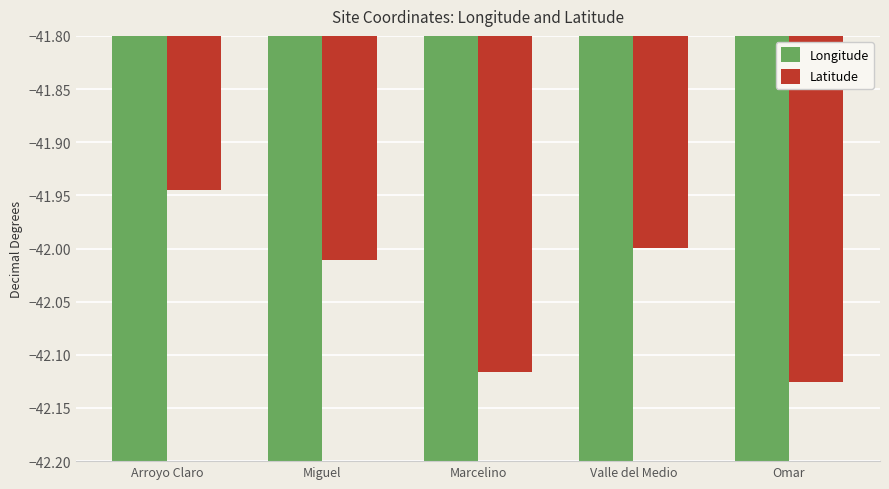

Is it true that Latitude equals -13.2 at Omar?

False